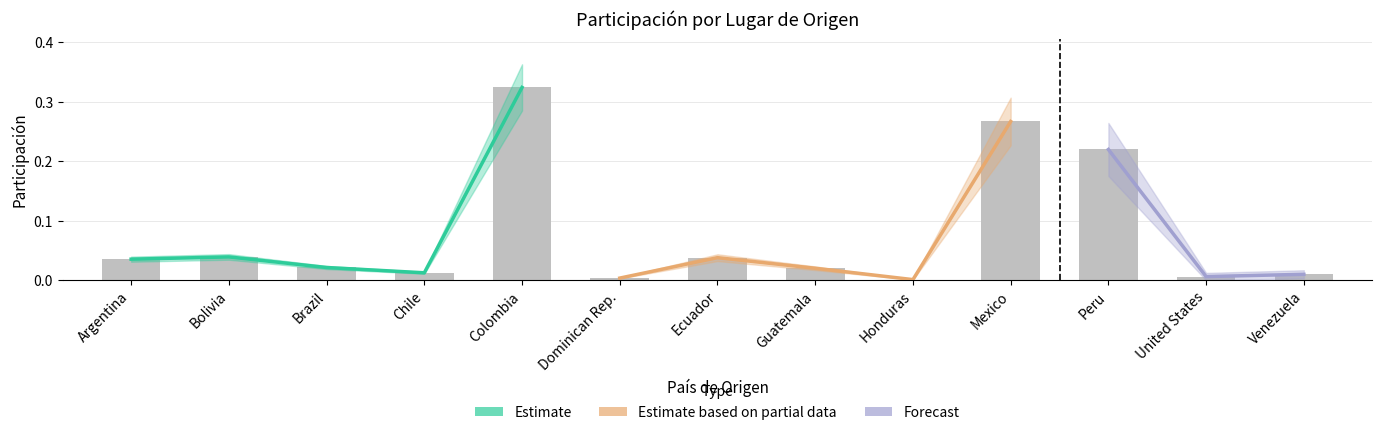

Is it true that the value at Honduras is 0.0?

True